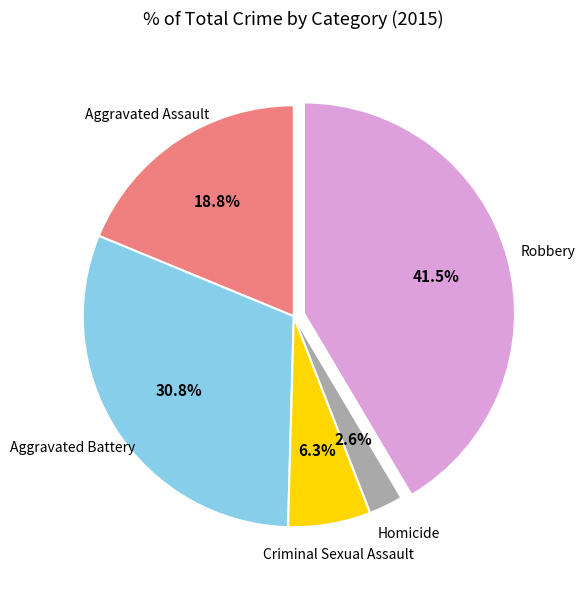

Is there any slice that represents more than half of the pie?

No